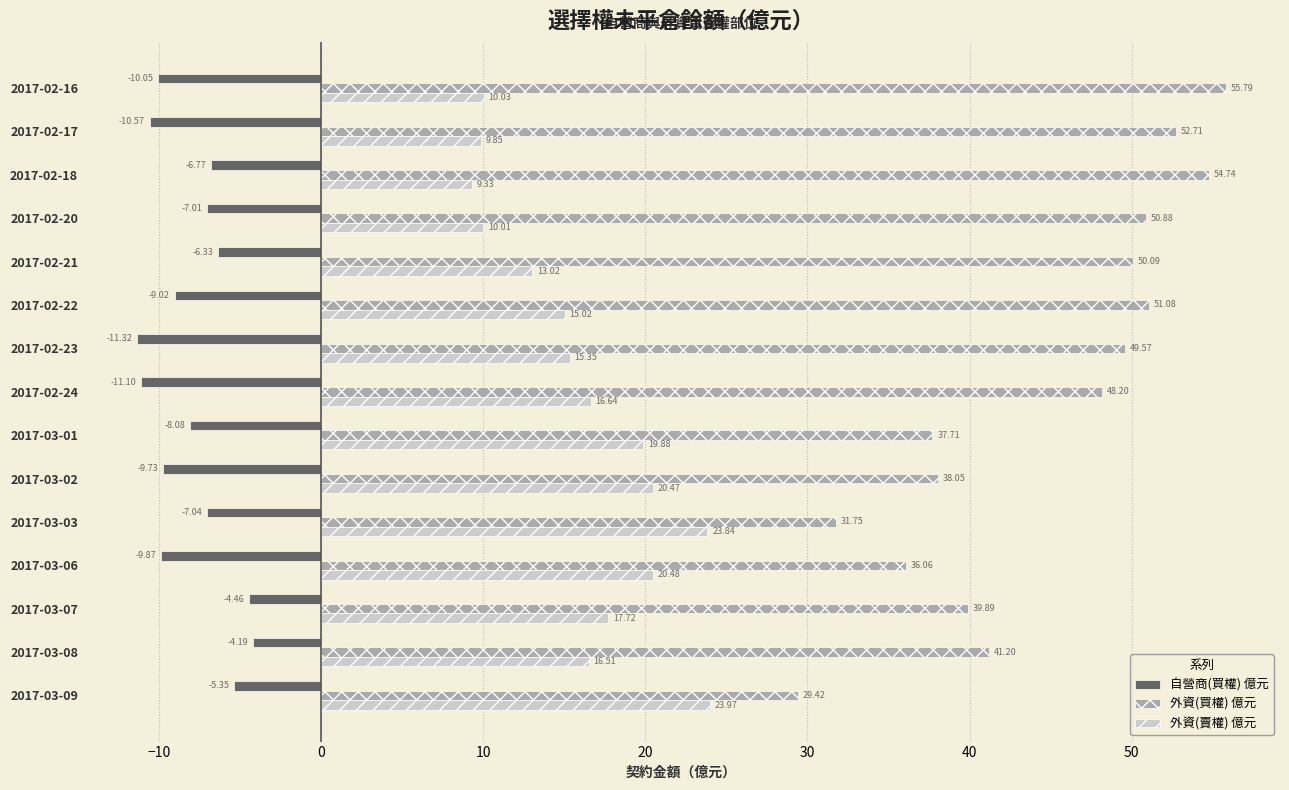

How many data points does each series have?

15